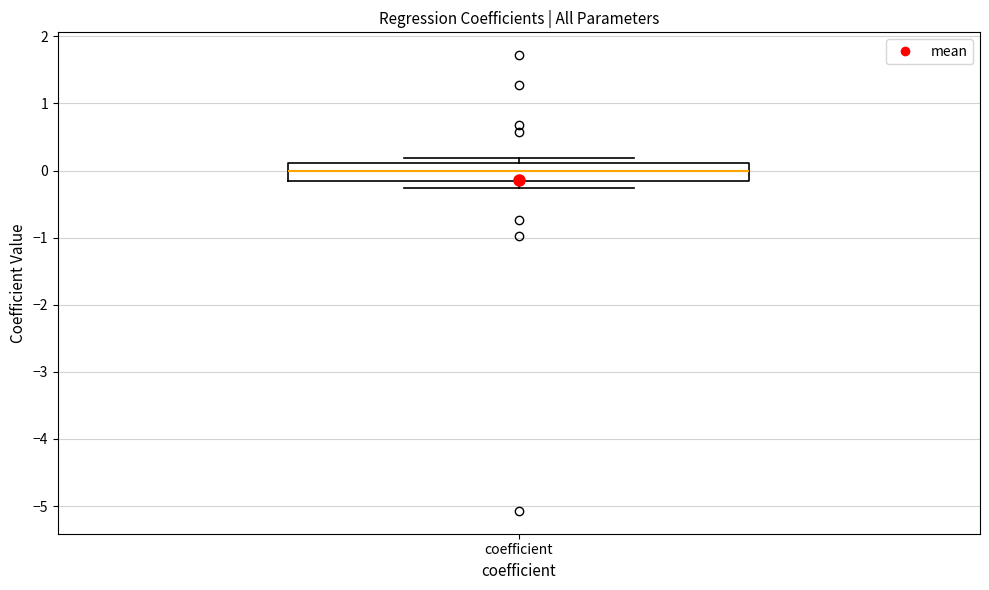

Where is the lower edge of the box for coefficient on the y-axis? The values are not printed on the chart, so give them approximately, as read against the axis.

-0.2